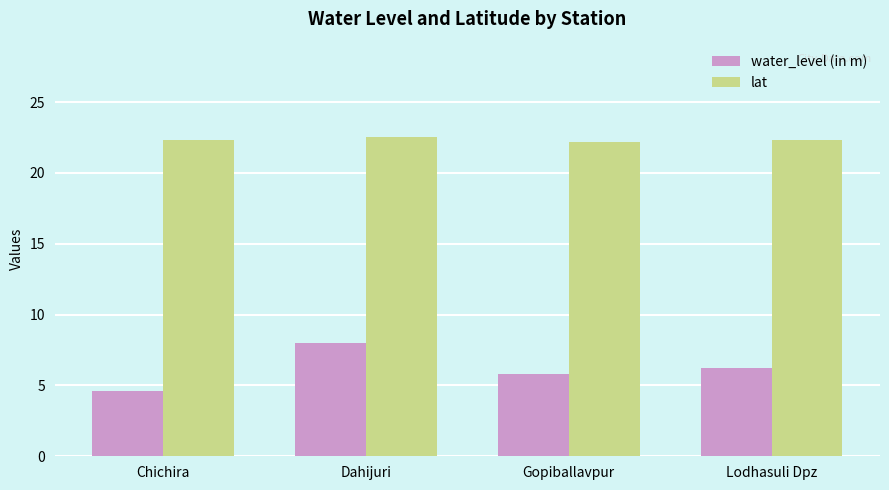

What are all the series names shown in the legend?

water_level (in m), lat